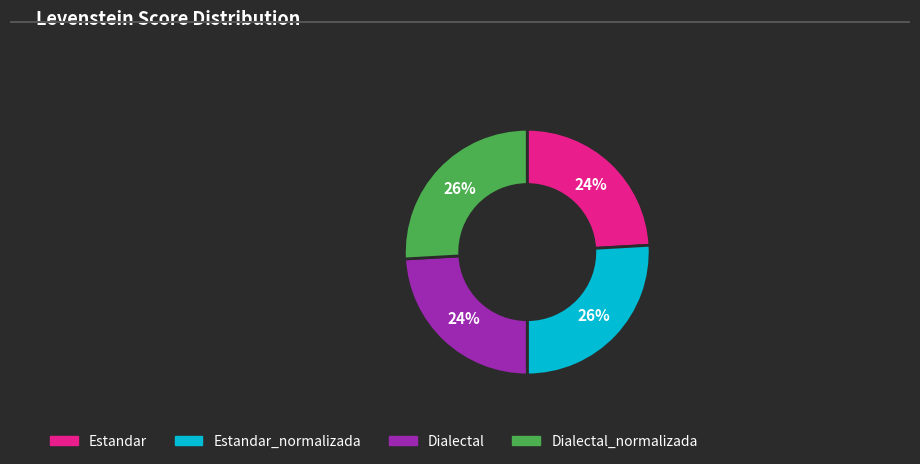

What percentage is the Dialectal slice, to the nearest percent?

24%